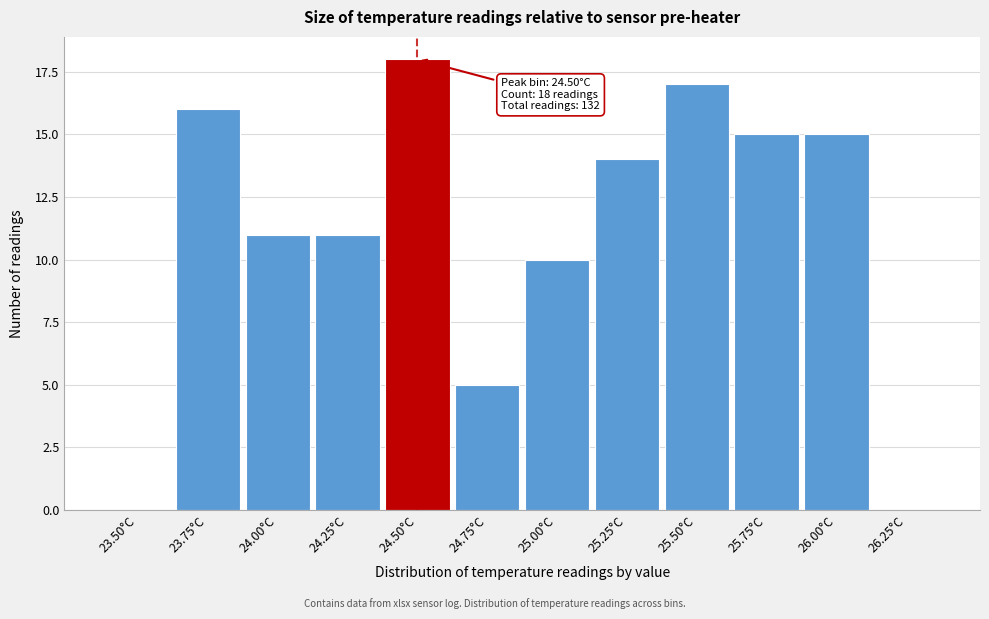

Reading left to right, list all the values displayed in this chart.

23.50°C=0	23.75°C=16	24.00°C=11	24.25°C=11	24.50°C=18	24.75°C=5	25.00°C=10	25.25°C=14	25.50°C=17	25.75°C=15	26.00°C=15	26.25°C=0